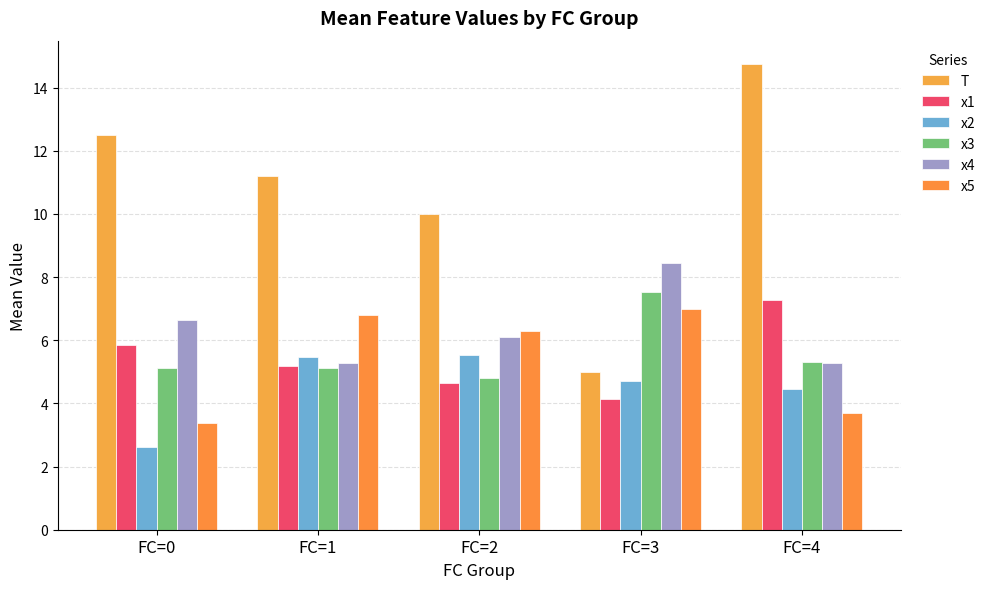

How many groups of bars are there?

5